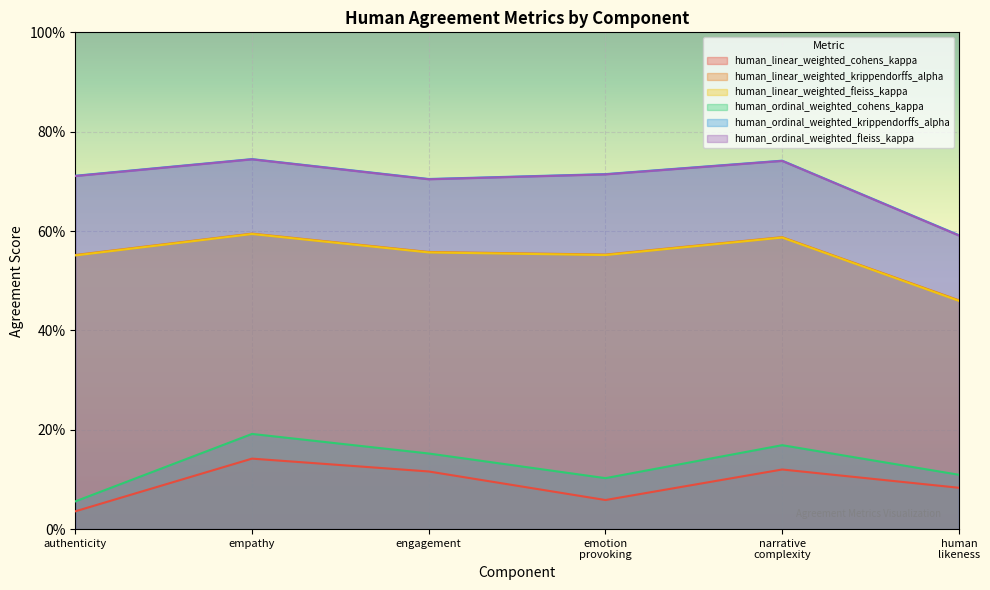

What is the label of the 2nd point from the right?

narrative complexity